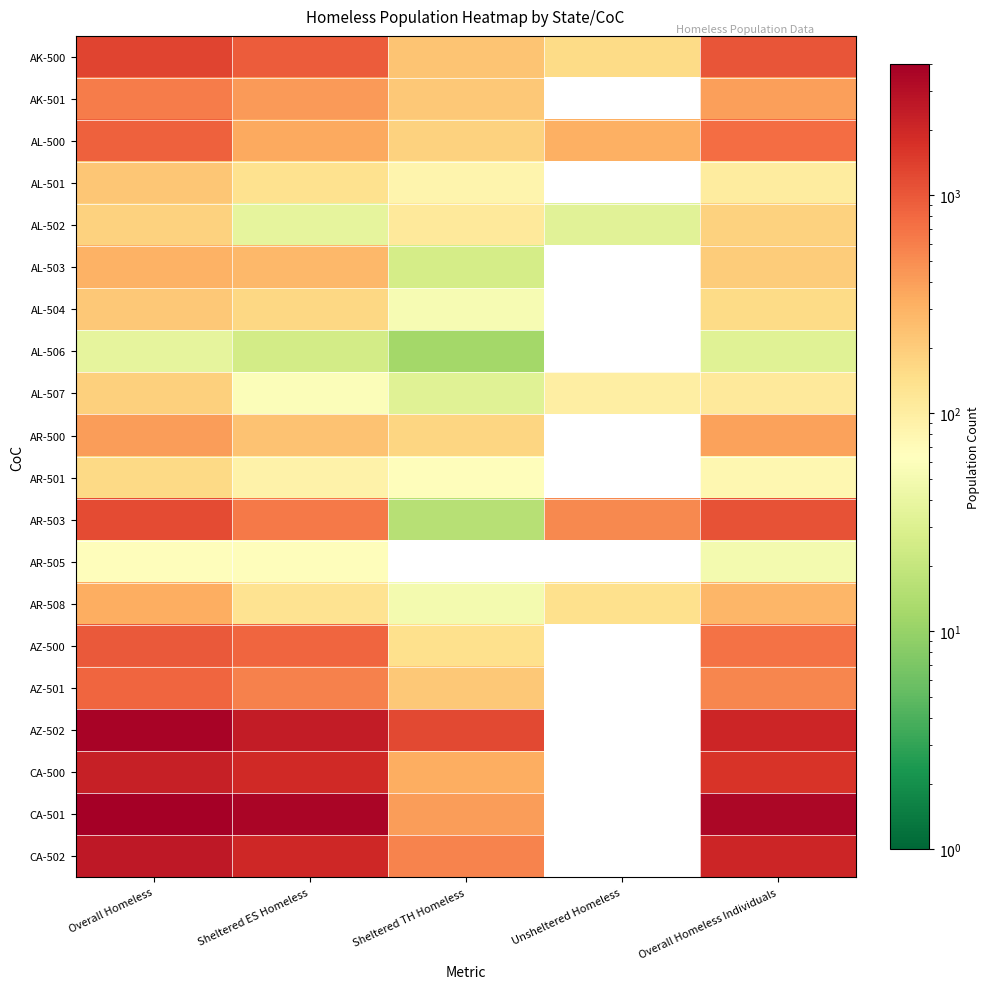

Which series has the largest total across all categories?

CA-501